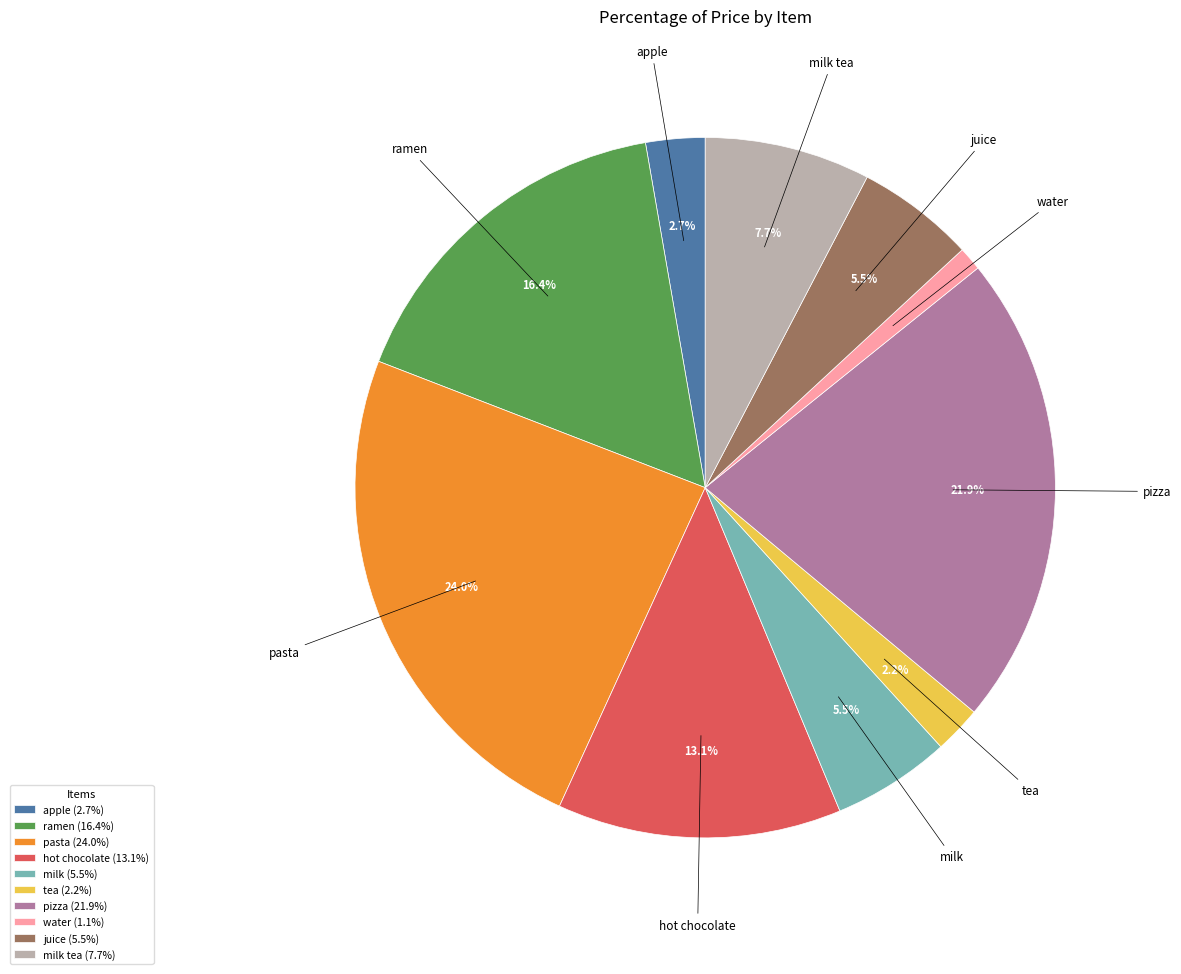

How much of the chart is everything except ramen?

83.6%